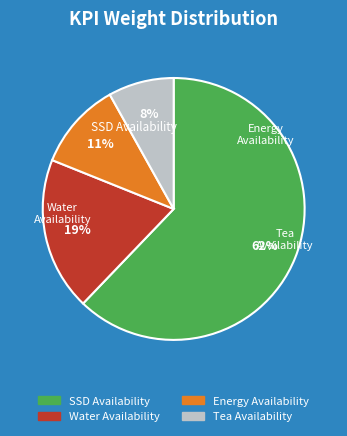

Rank the categories by value from lowest to highest.

Tea Availability, Energy Availability, Water Availability, SSD Availability